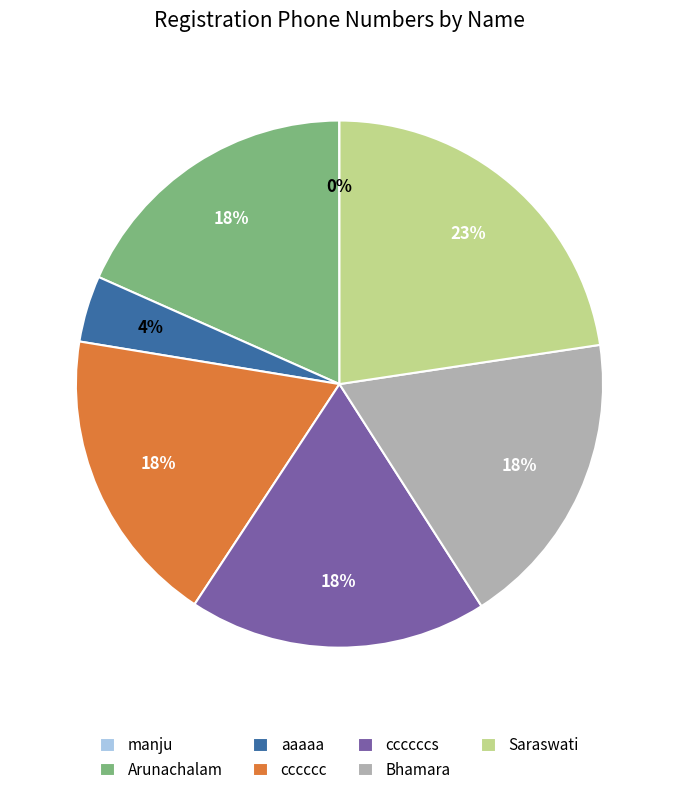

Combined, do Arunachalam and ccccccs account for over 50%?

No